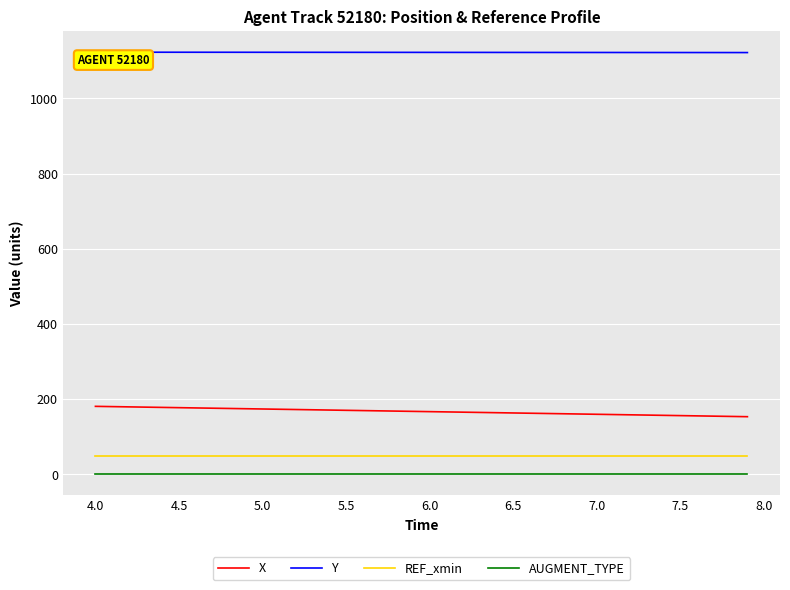

Does the chart display data point markers on the line(s)?

No